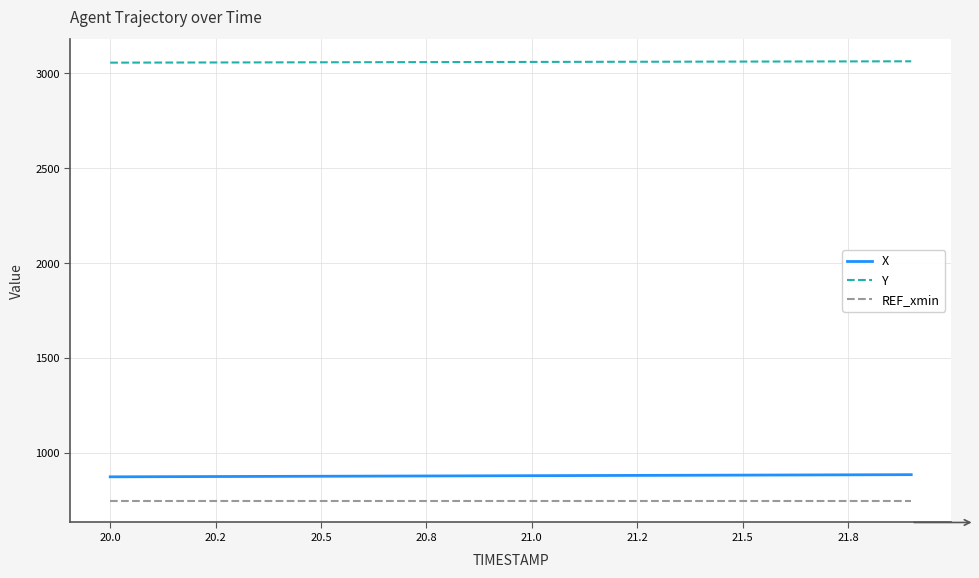

Rank the series by their maximum value, from lowest to highest.

REF_xmin, X, Y